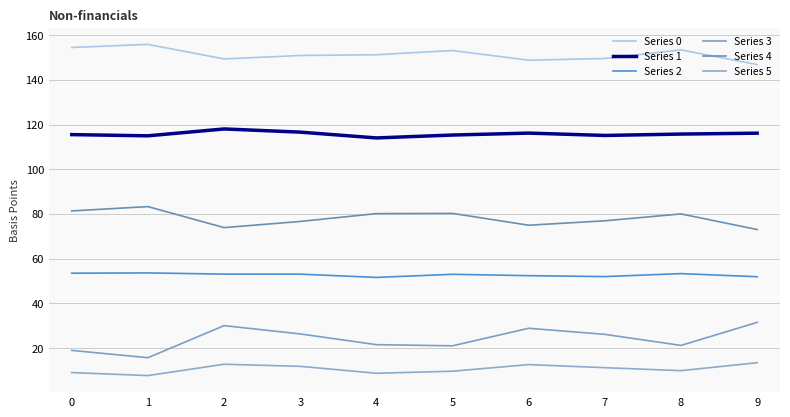

True or false: Series 4 and Series 0 intersect in this chart.

False